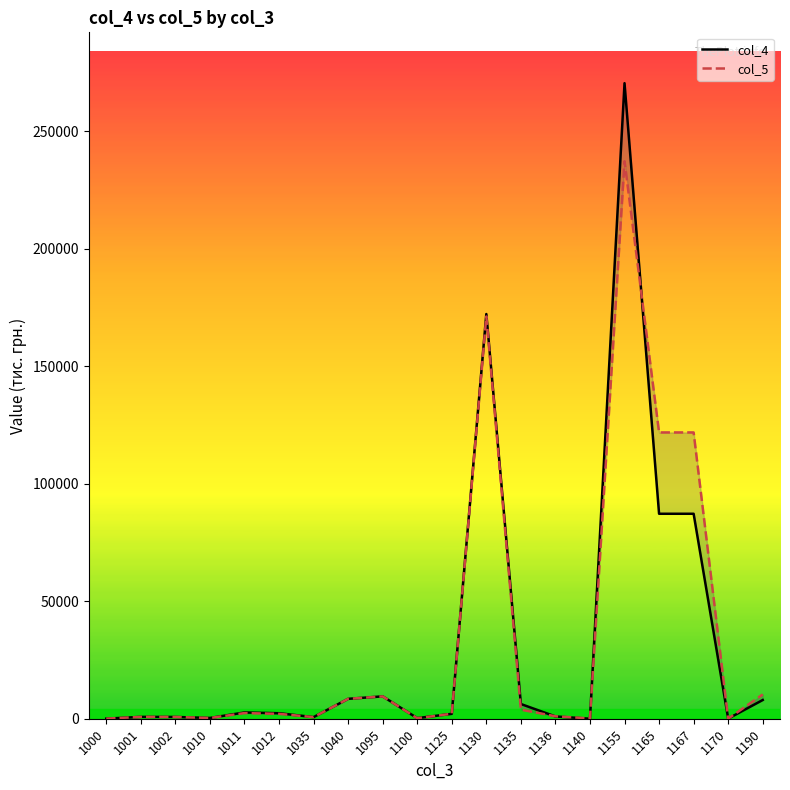

At which label does col_5 reach its minimum?

1000